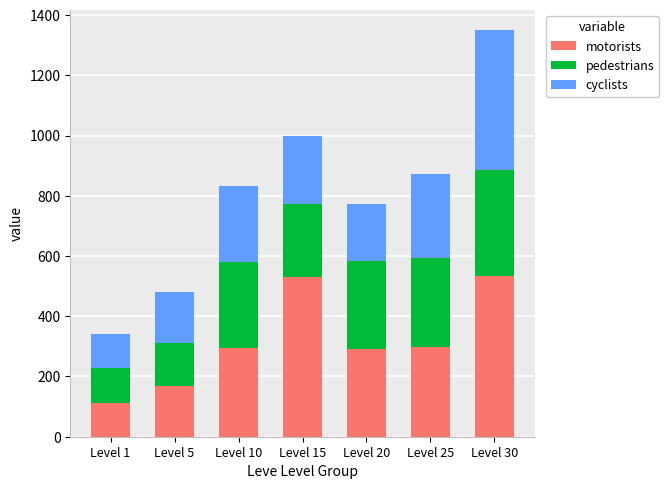

Which category has the lowest value in the motorists series?

Level 1